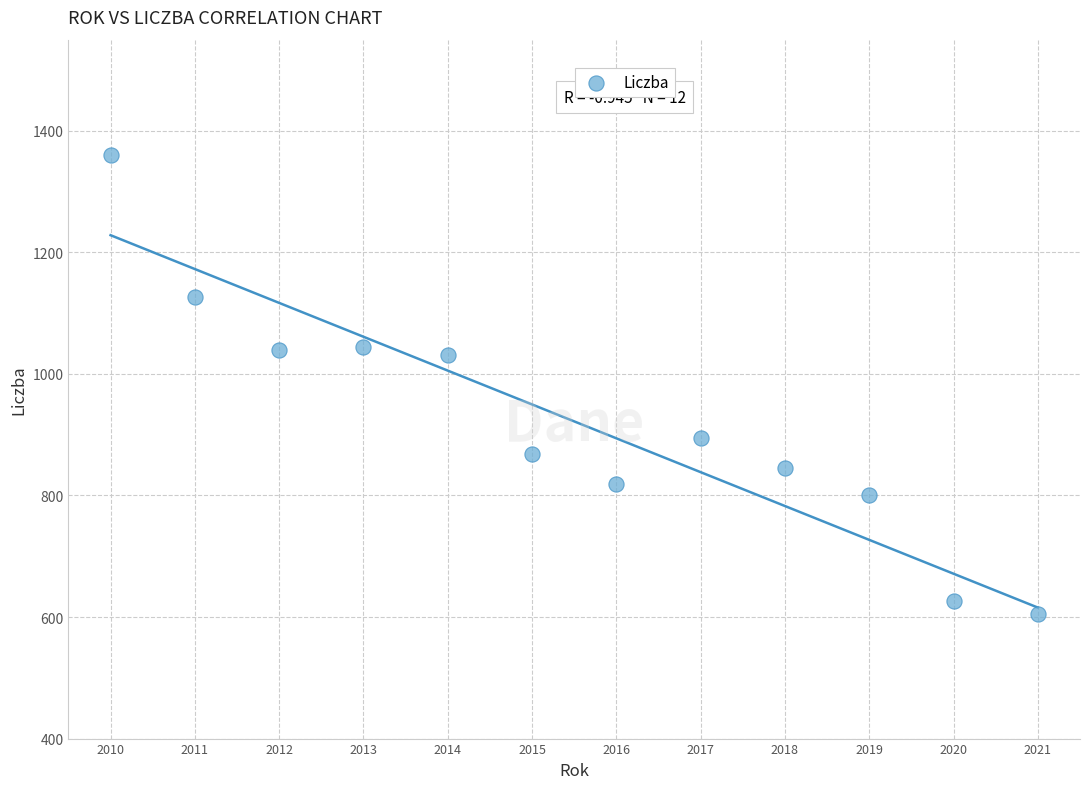

What is the range of X values (max minus min)?

11